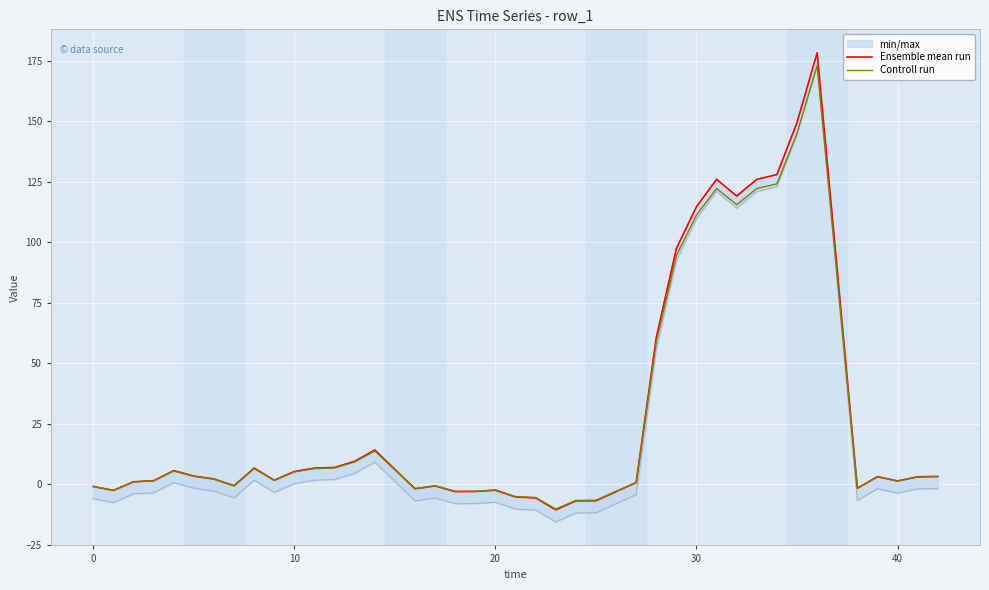

The Controll run series shows 5.1 at 10. True or false?

True